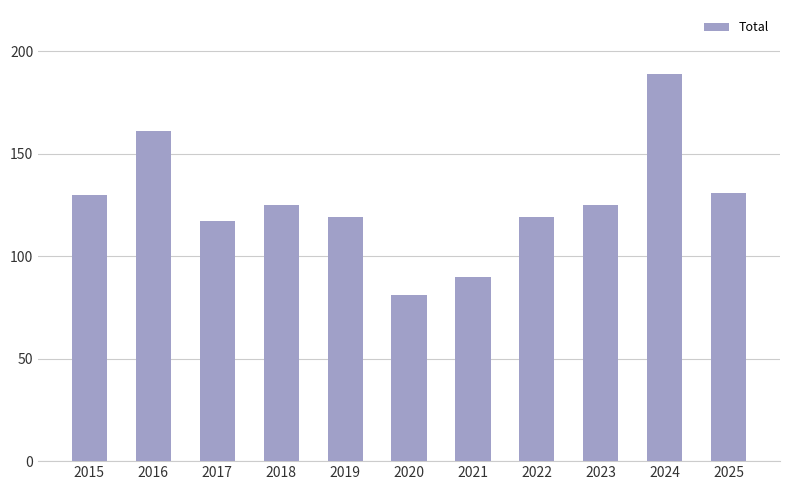

Reading left to right, transcribe all the data shown in this chart.

130	161	117	125	119	81	90	119	125	189	131